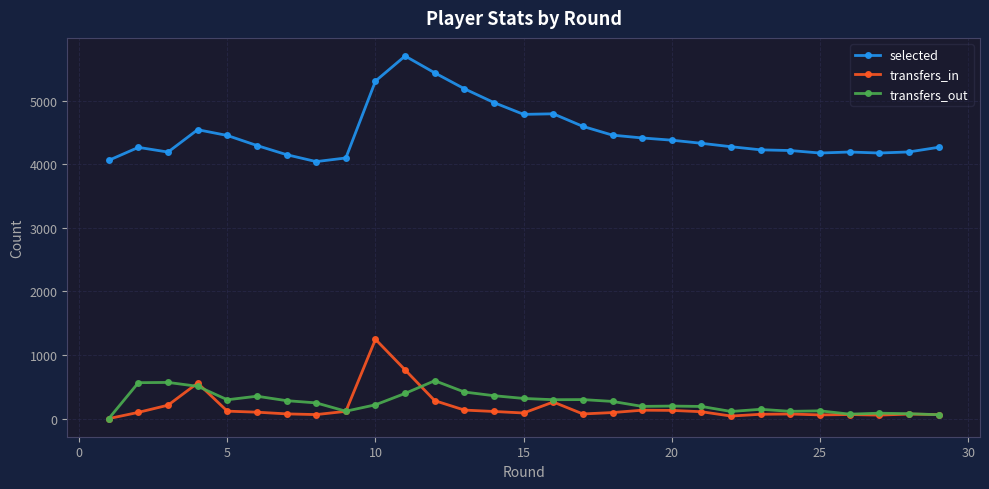

What is the average value of the transfers_out series?

258